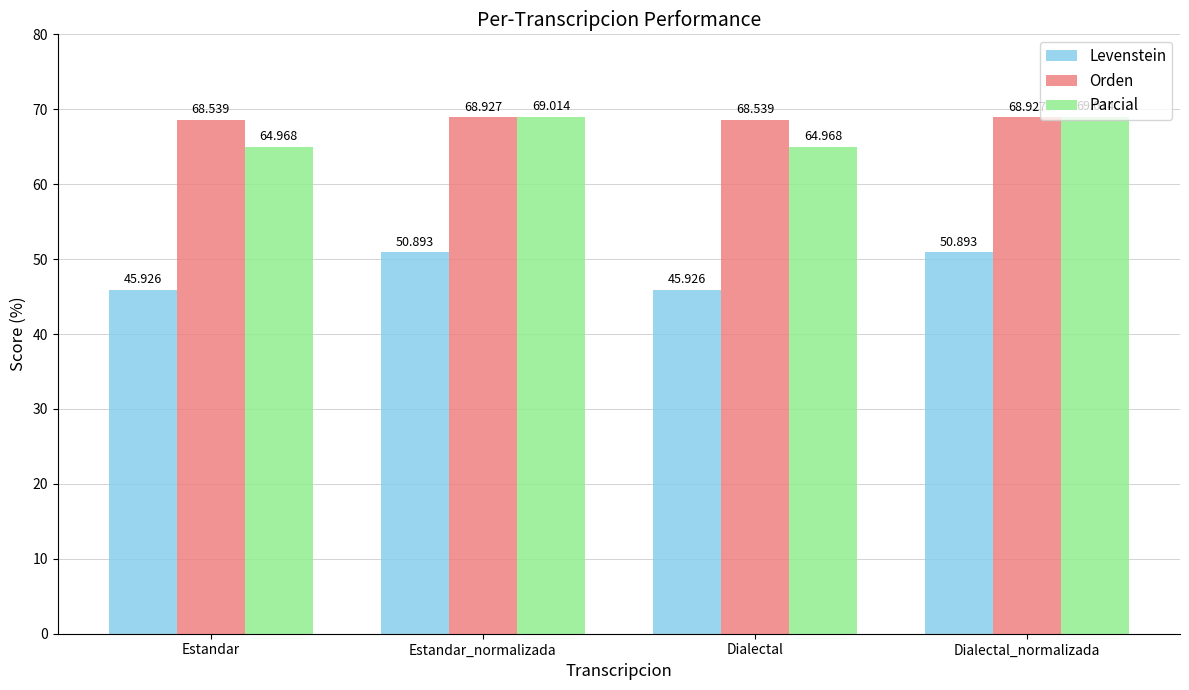

What is the spread (max minus min) of values at Dialectal?

22.6